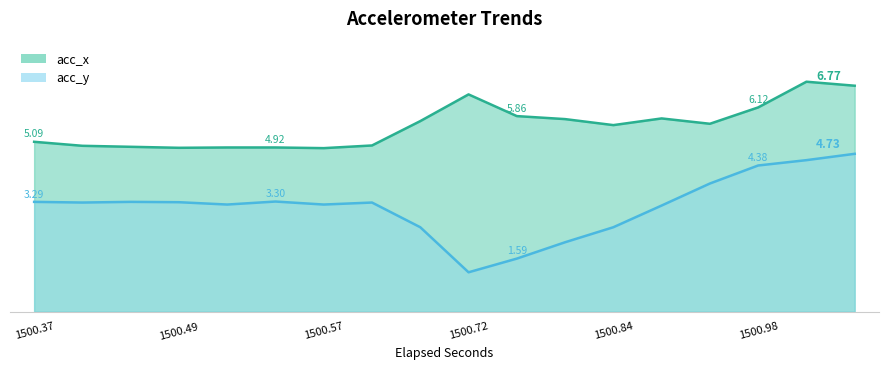

What is the value of the acc_y point at the 10th from the left?

3.2